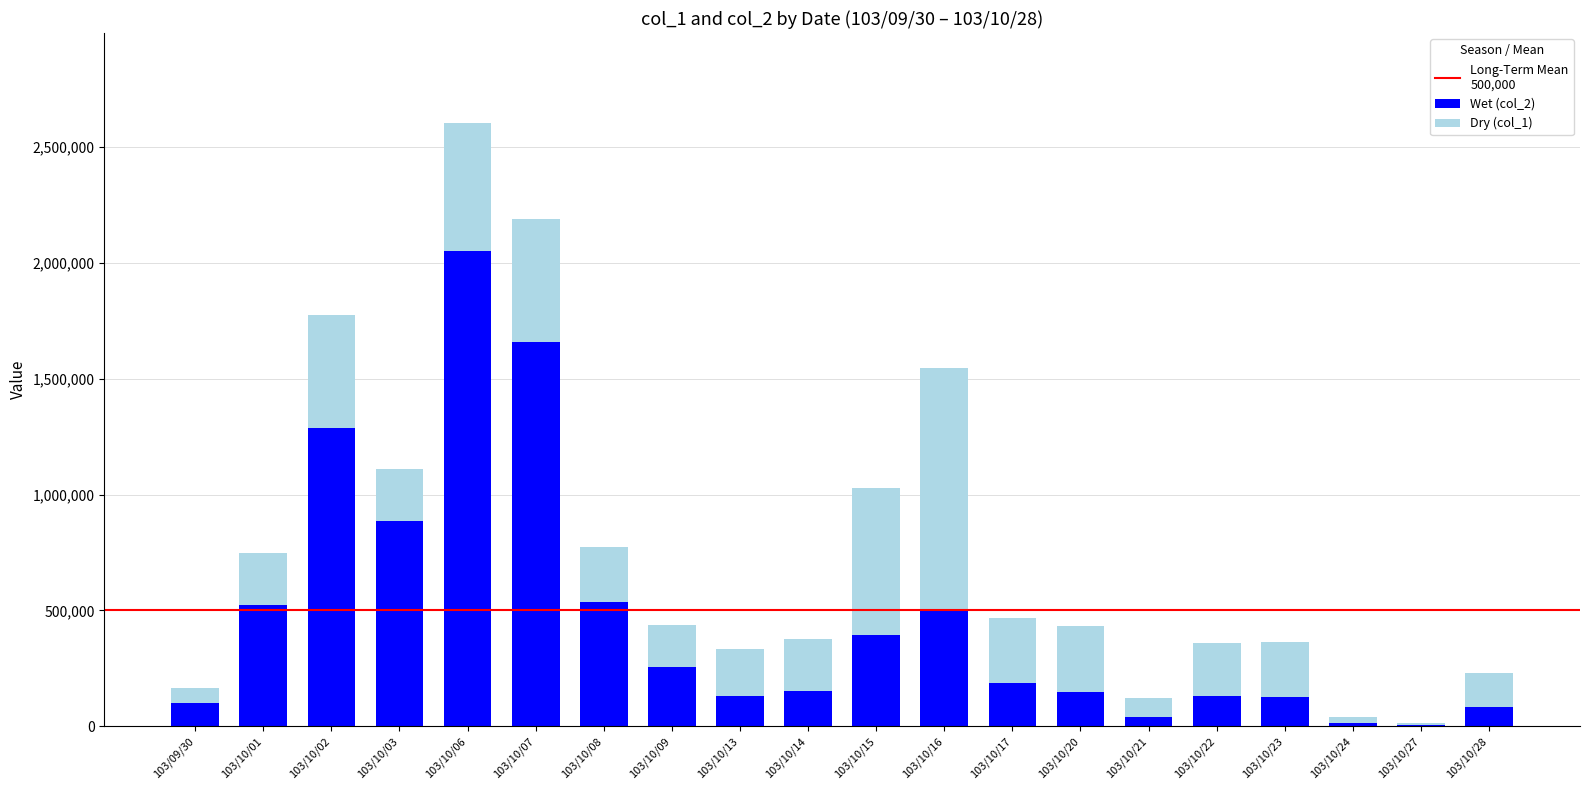

At which category is the sum across all series the highest?

103/10/06